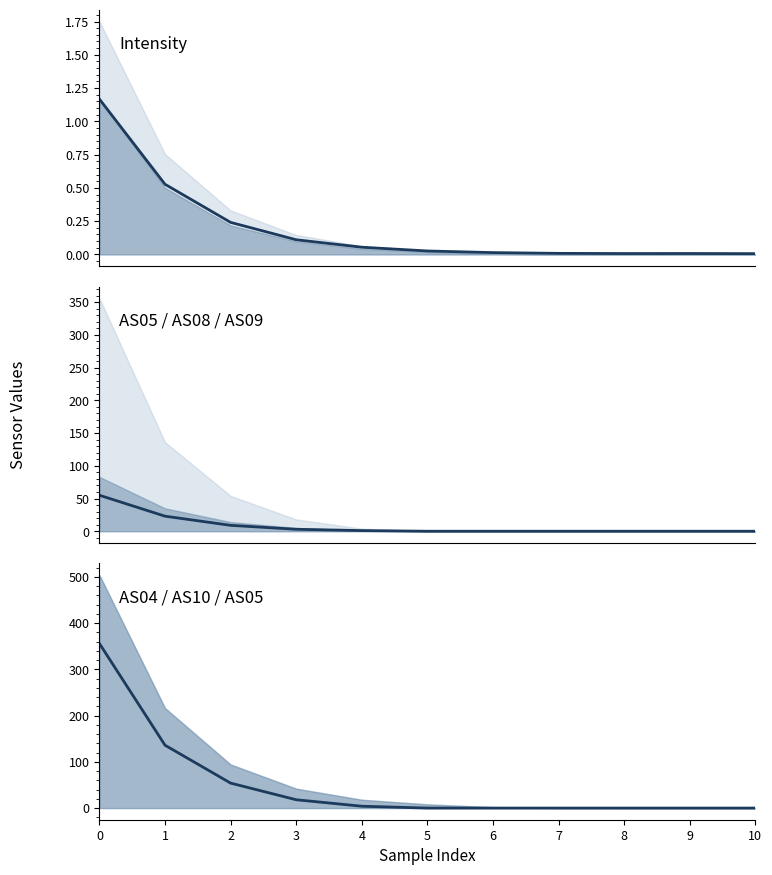

Reading left to right, transcribe all the data shown in this chart.

Intensity: 0=1.2	1=0.5	2=0.2	3=0.1	4=0.1	5=0.0	6=0.0	7=0.0	8=0.0	9=0.0	10=0.0
AS08: 0=55.0	1=23.0	2=9.0	3=3.0	4=1.0	5=0.0	6=0.0	7=0.0	8=0.0	9=0.0	10=0.0
AS05: 0=356.0	1=136.0	2=54.0	3=18.0	4=4.0	5=0.0	6=0.0	7=0.0	8=0.0	9=0.0	10=0.0